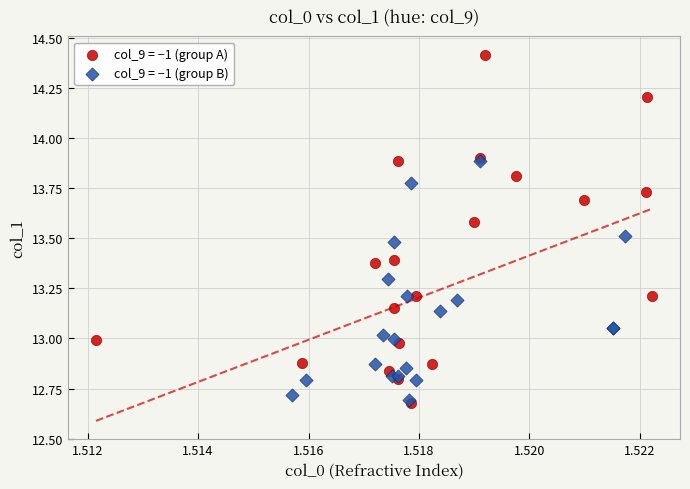

What are all the series names shown in the legend?

col_9 = −1 (group A), col_9 = −1 (group B)